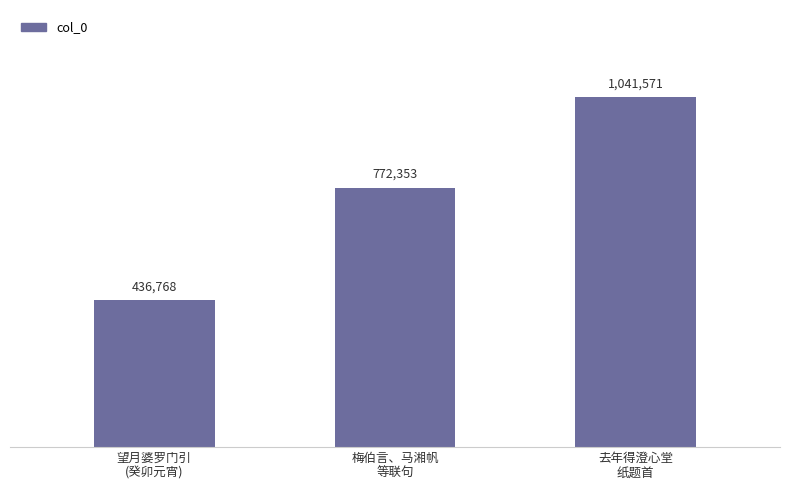

Where does the data first go above 772353?

去年得澄心堂
纸题首